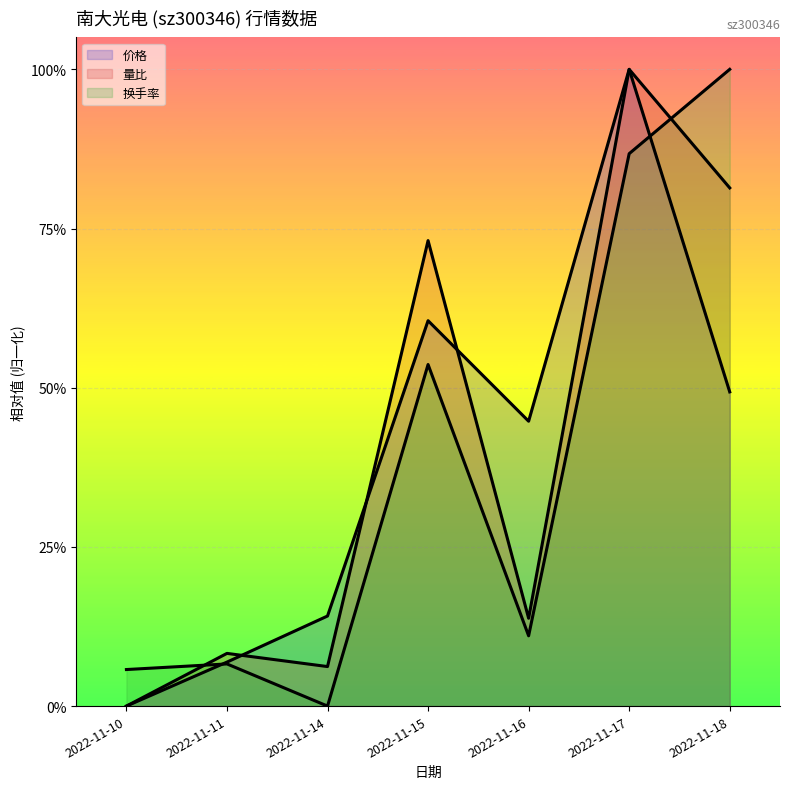

How many values in the 价格(线) series exceed 0?

6